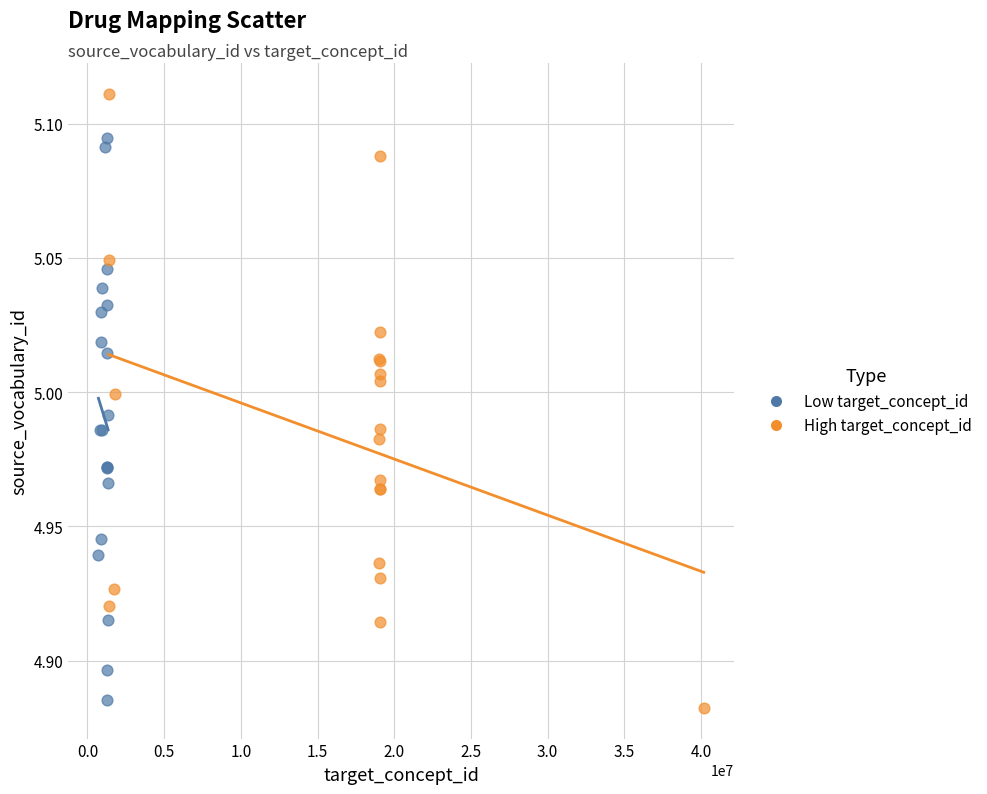

What are all the series names shown in the legend?

Low target_concept_id, High target_concept_id